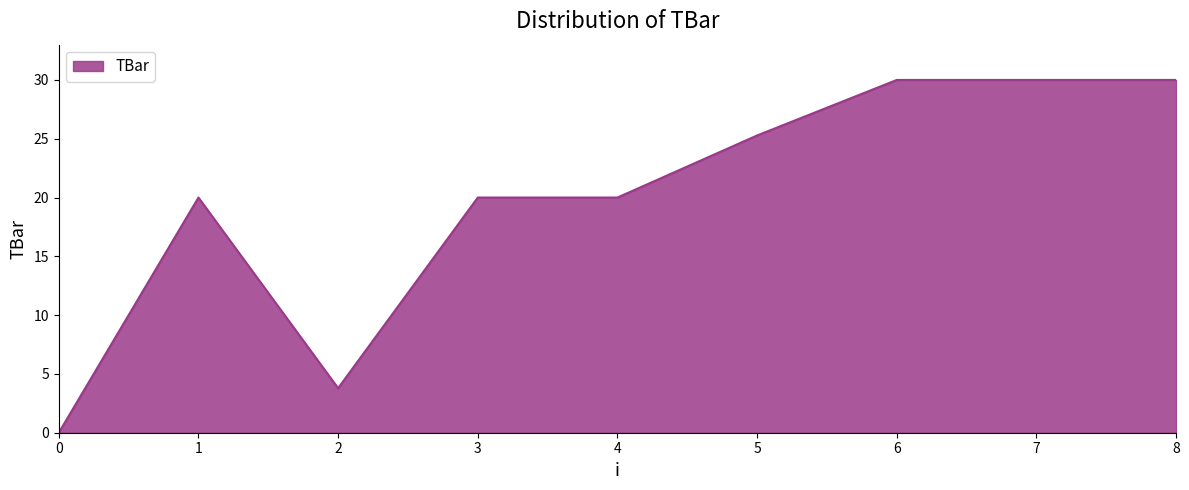

What is the change in value from 1 to 2?

-16.2